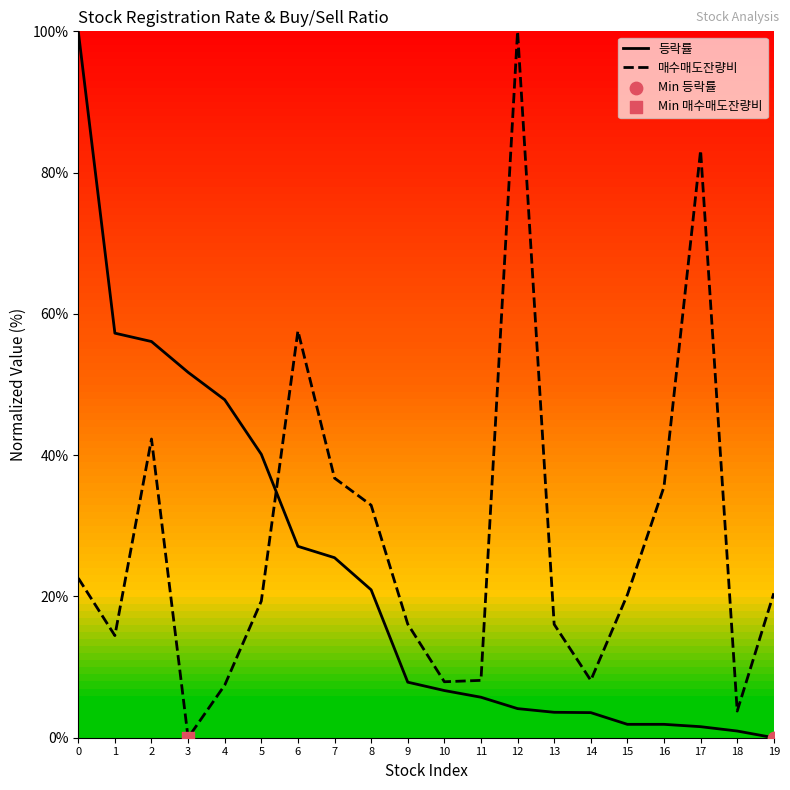

Which series contains the lowest Y value?

등락률